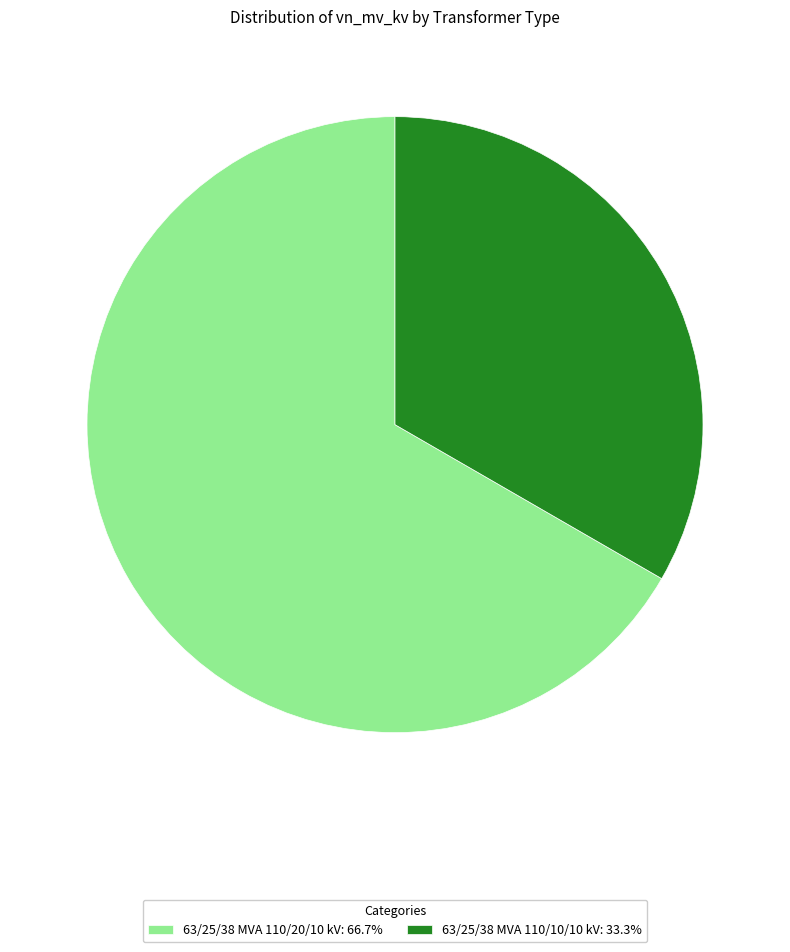

How many slices are in this pie chart?

2